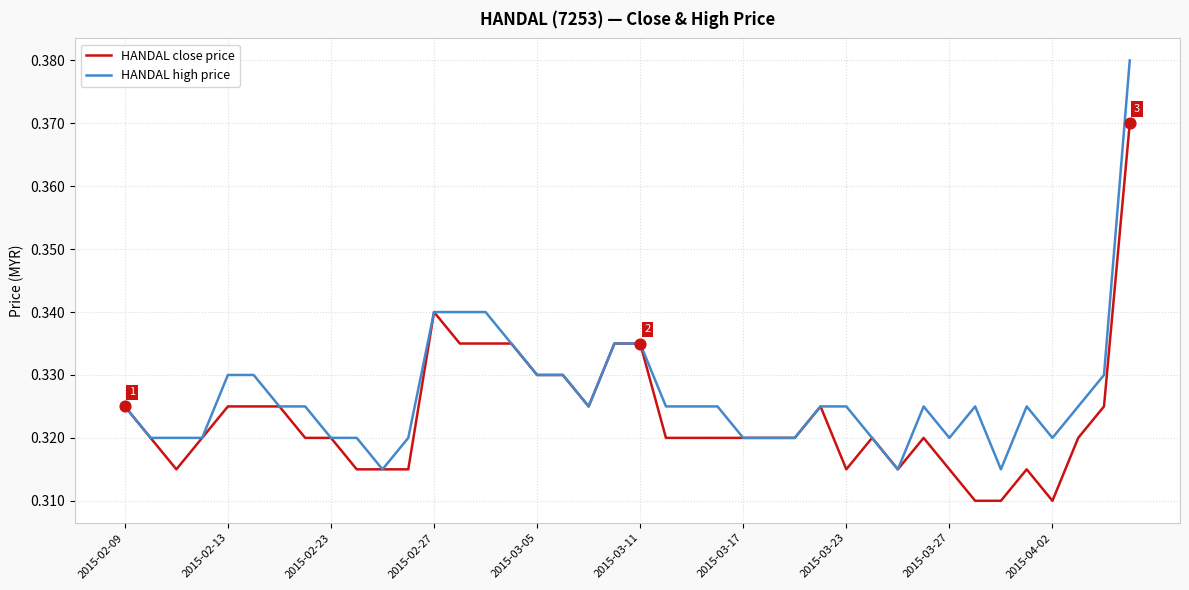

Which series has the largest total across all categories?

HANDAL high price